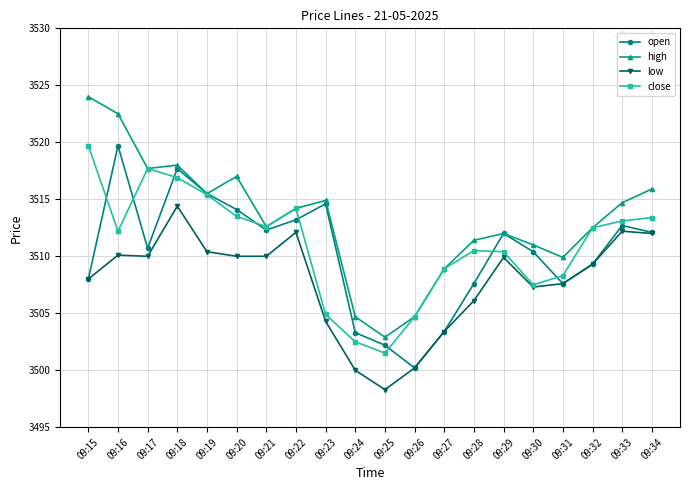

At which label does low reach its peak?

09:18